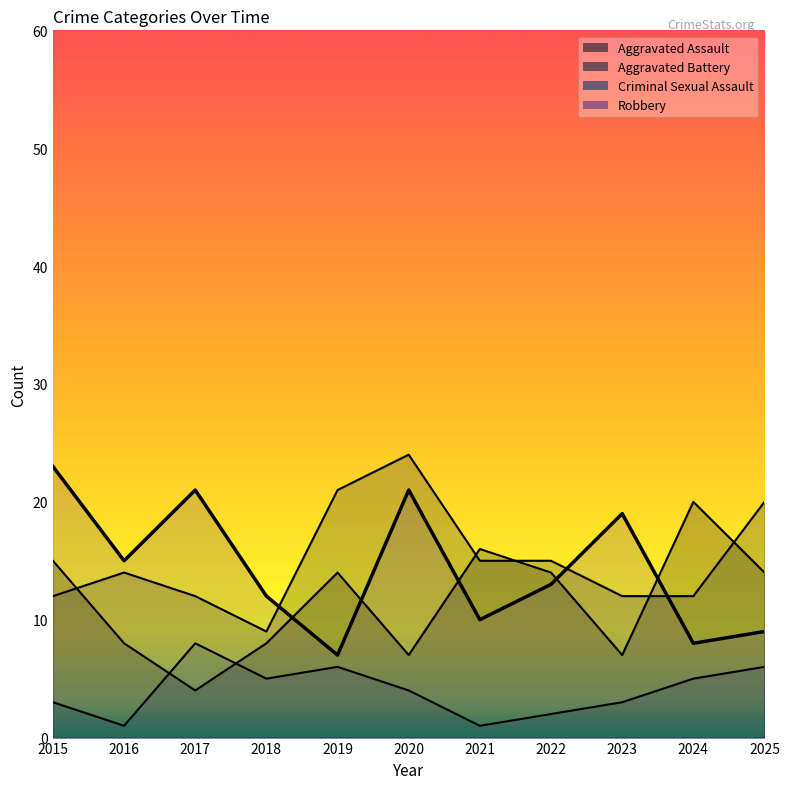

What are all the series names shown in the legend?

Aggravated Assault, Aggravated Battery, Criminal Sexual Assault, Robbery